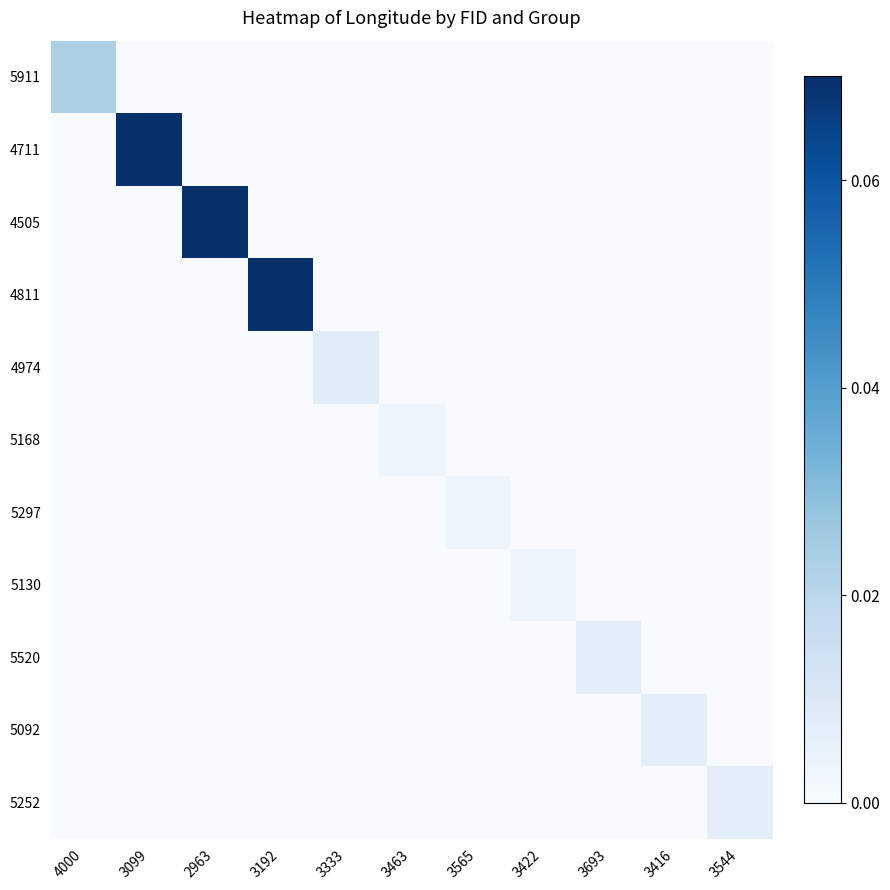

At how many categories does at least one series exceed 0?

11